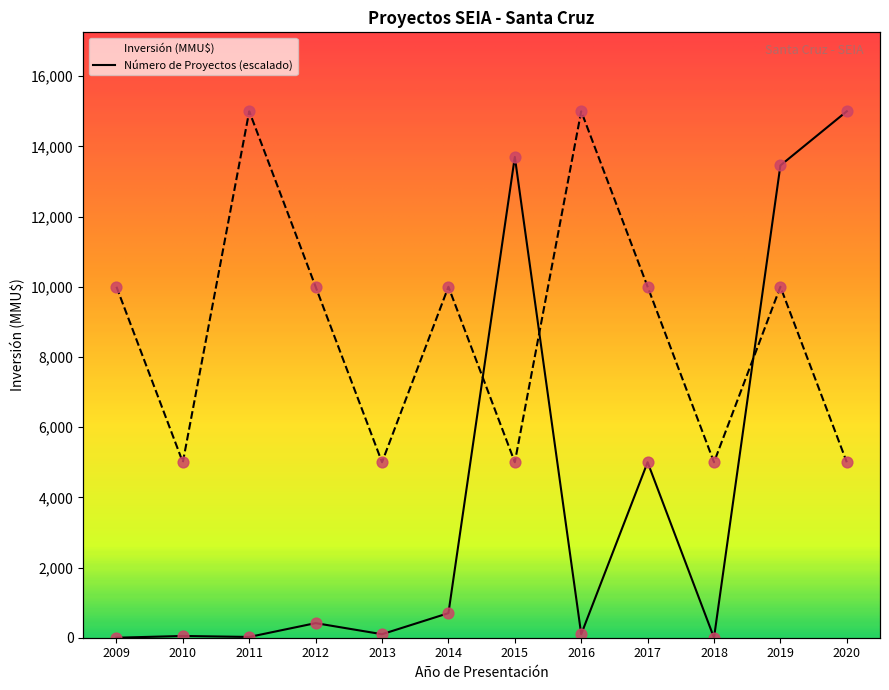

Is the value of Número de Proyectos at 2010 greater than the value of Inversión (MMU$) at 2014?

Yes